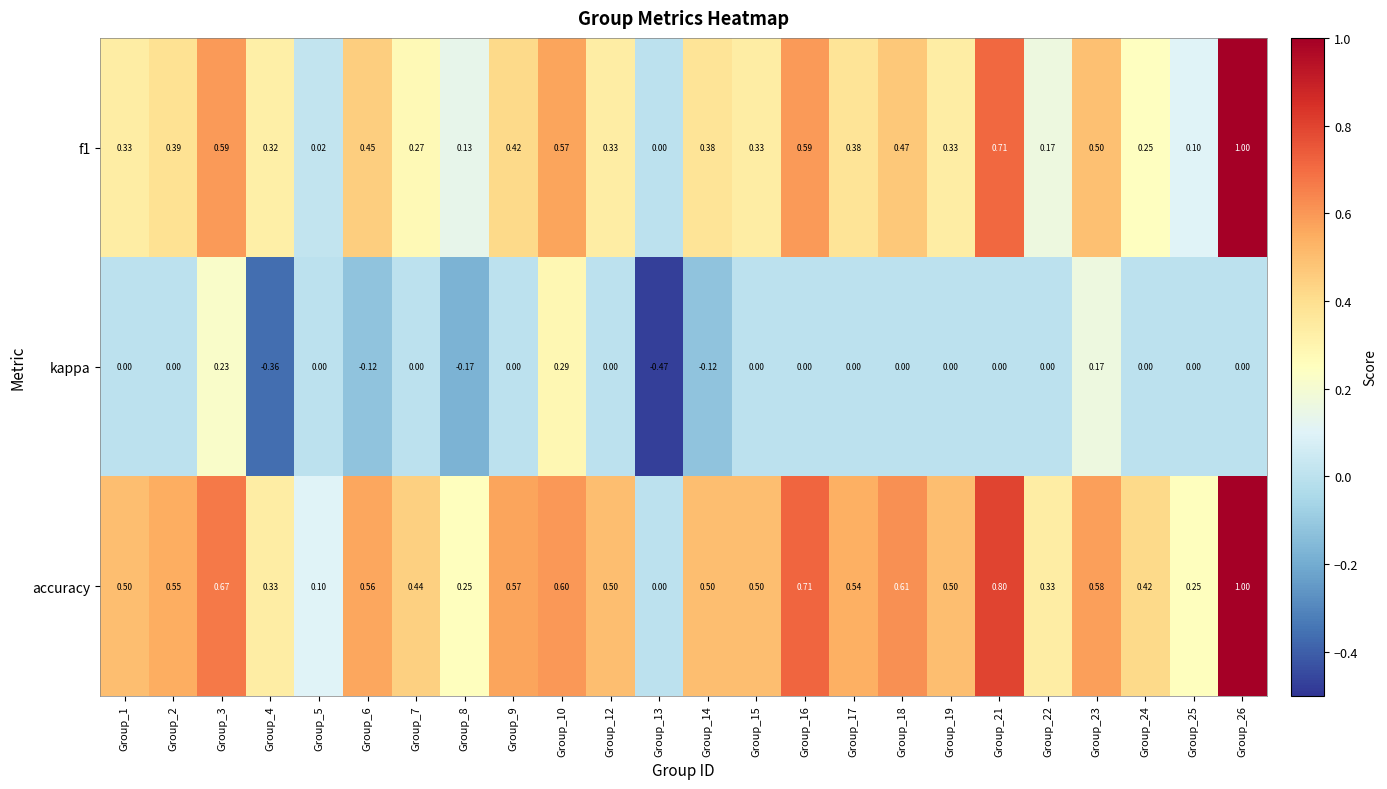

Which series has the largest total across all categories?

accuracy